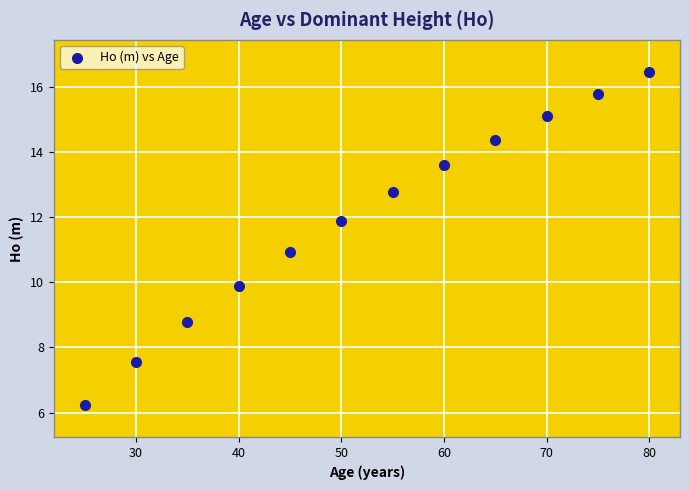

What is the average Y value?

12.0